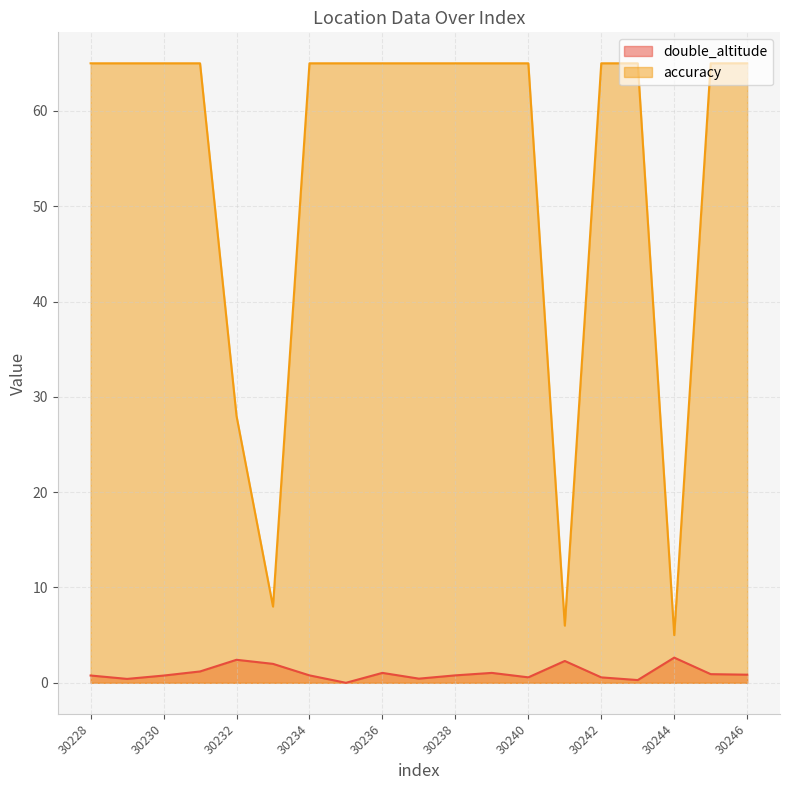

True or false: accuracy has more than 0 points higher than both neighbors.

False